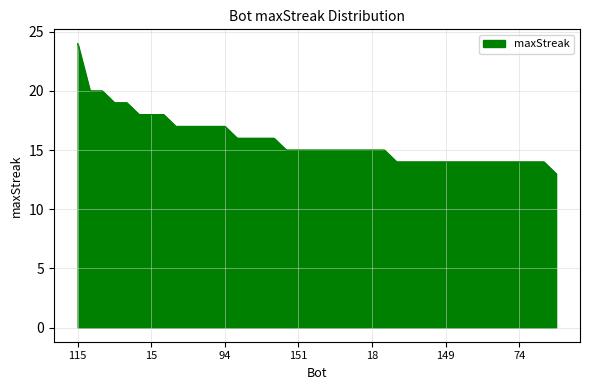

What is the greatest value displayed?

24